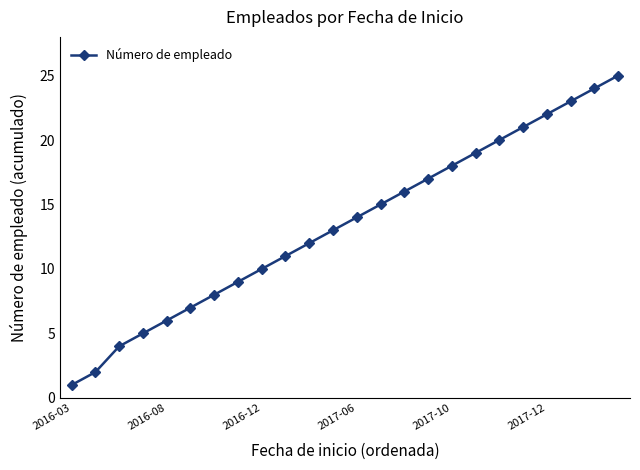

Reading left to right, extract all data points from this chart.

1	2	4	5	6	7	8	9	10	11	12	13	14	15	16	17	18	19	20	21	22	23	24	25